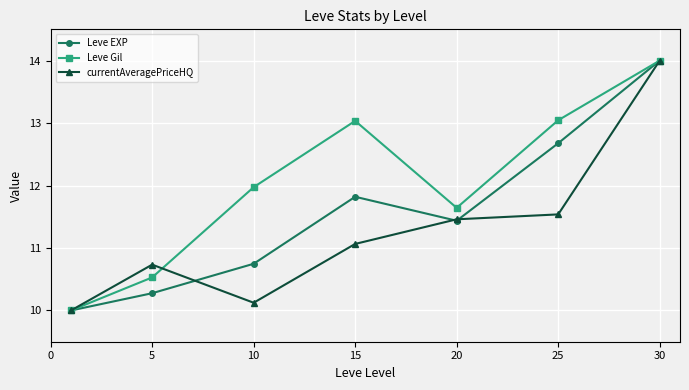

What are all the series names shown in the legend?

Leve EXP, Leve Gil, currentAveragePriceHQ